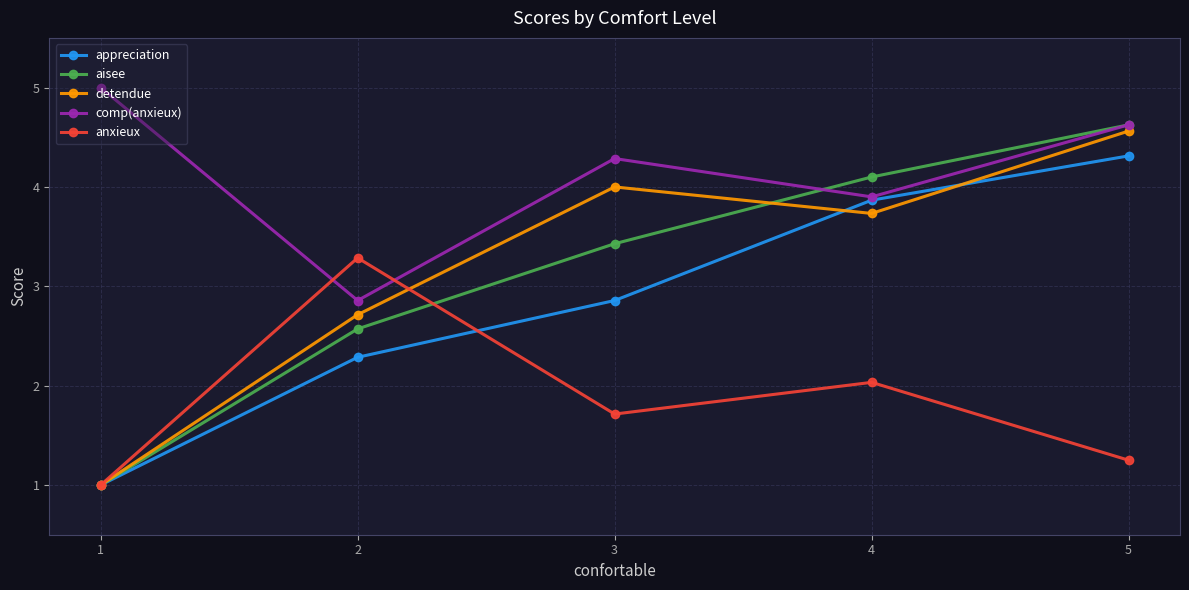

Count the number of categories in the chart.

5